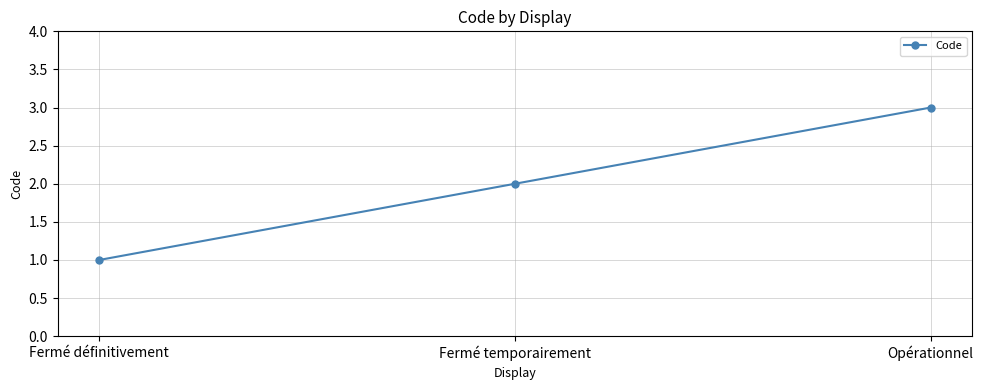

What is the approximate value at Opérationnel?

3